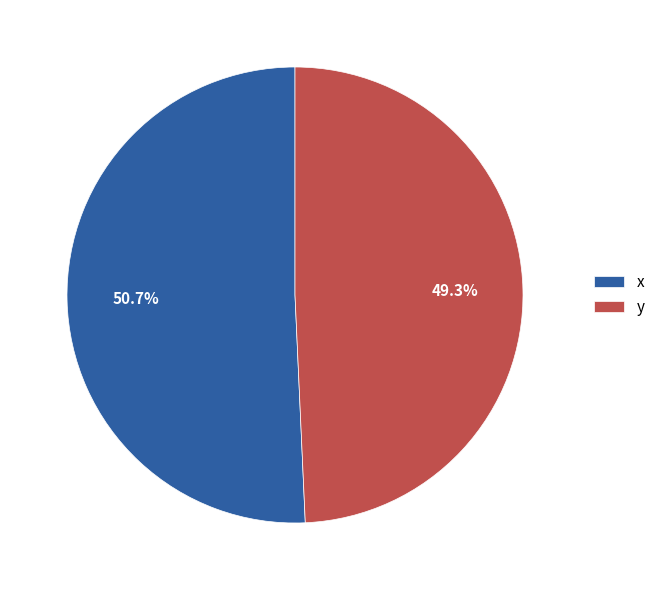

Which slice is the largest?

x